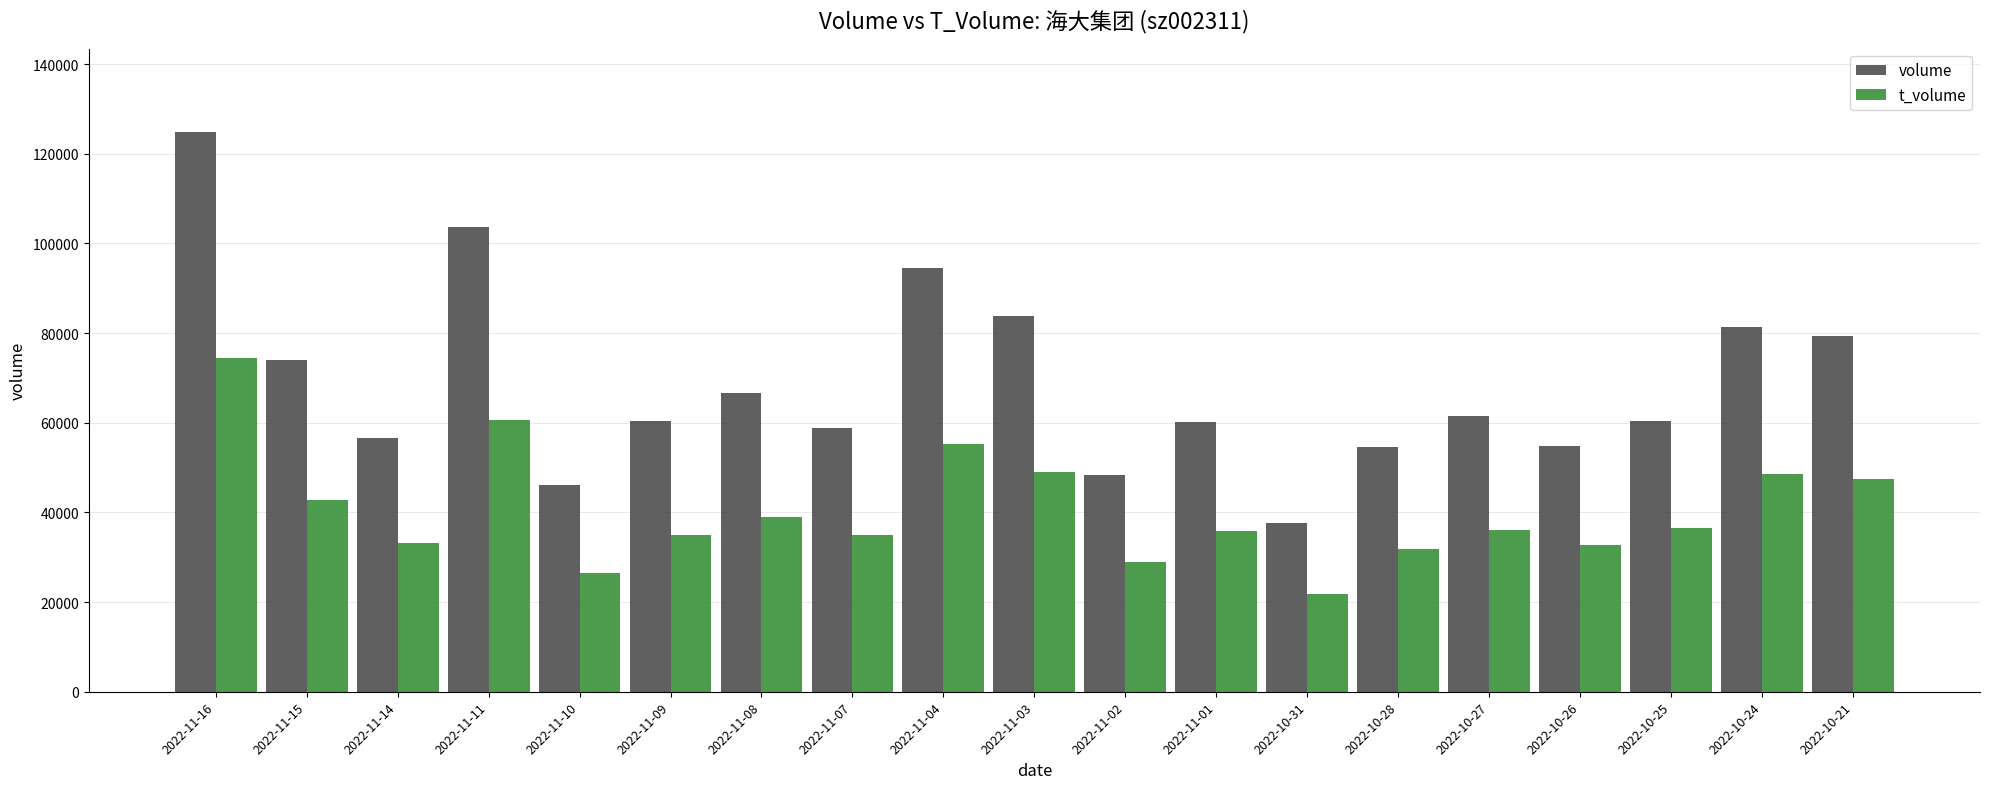

At which label is volume closest to 81226?

2022-10-24